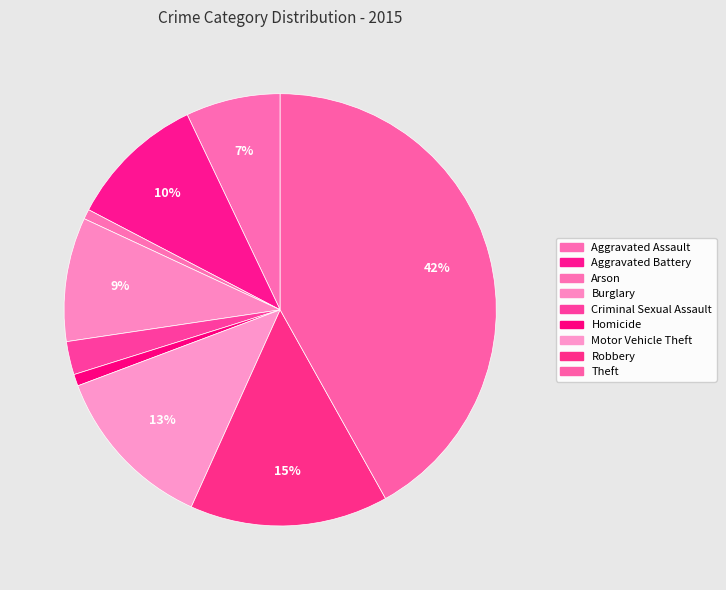

Count the number of slices in the pie.

9